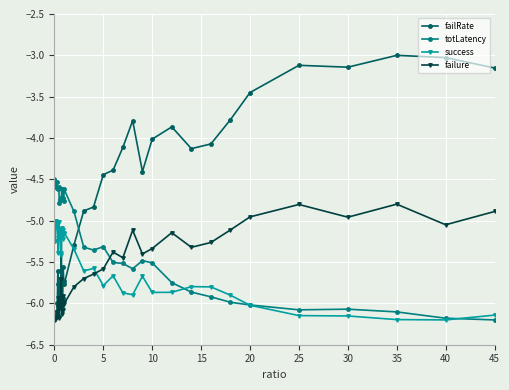

What is the average value of the success series?

-5.5